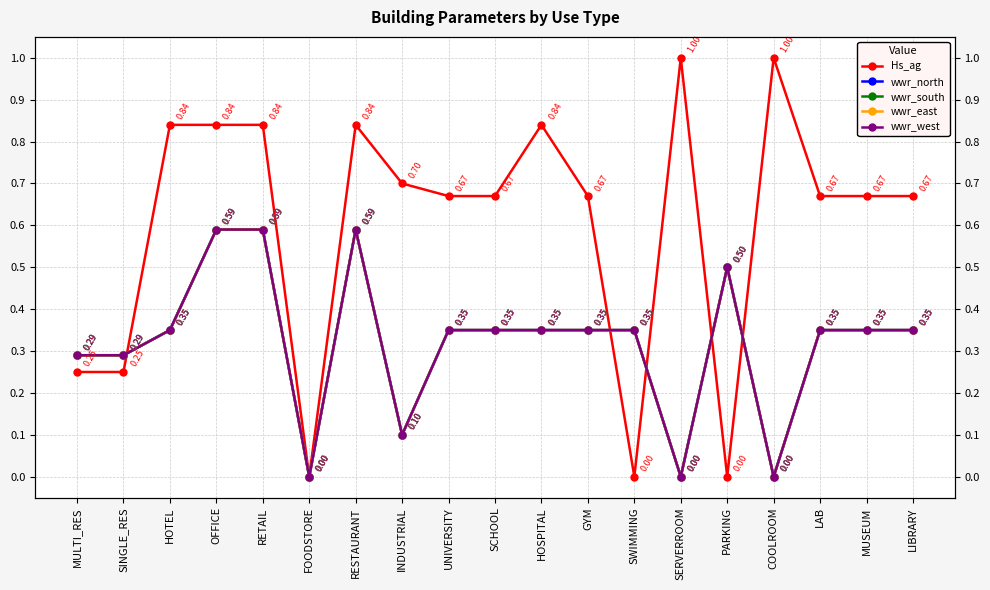

What is the difference between the highest and lowest values at INDUSTRIAL?

0.6